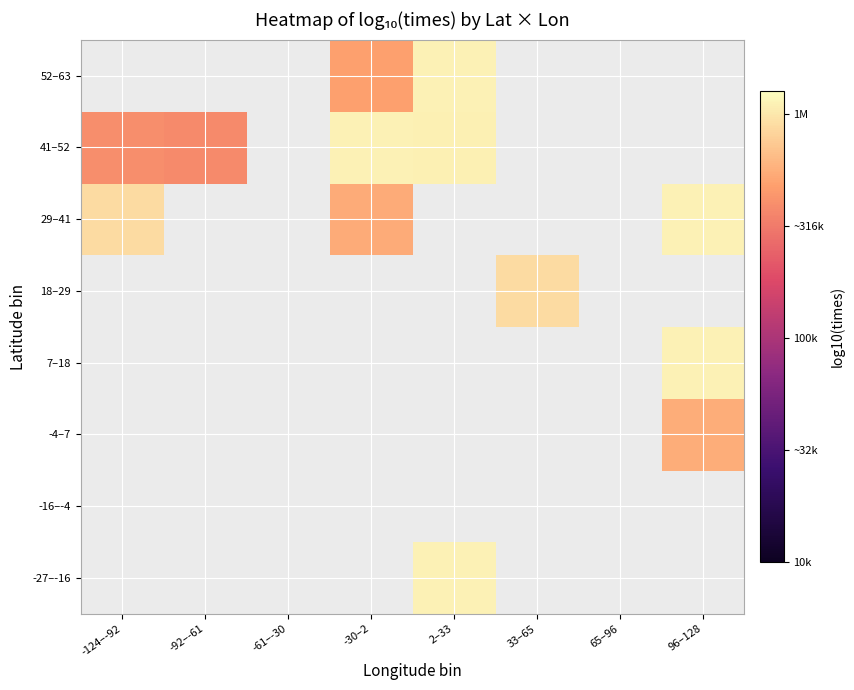

Which label corresponds to the smallest value in the chart?

-92–-61